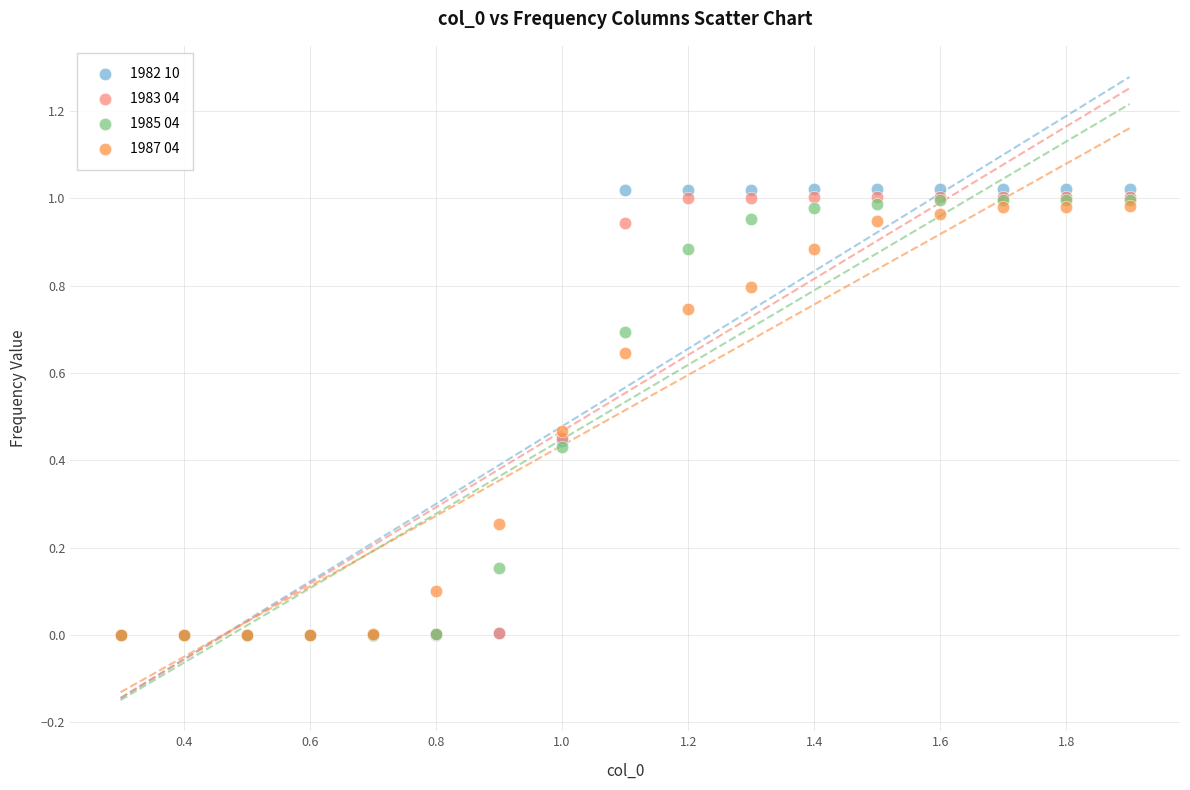

What are all the series names shown in the legend?

1982 10, 1983 04, 1985 04, 1987 04